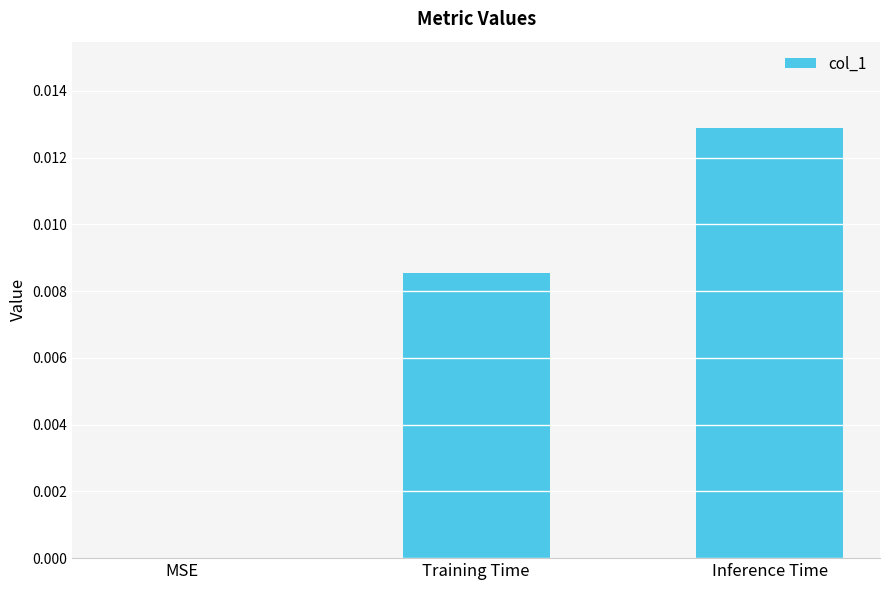

True or false: the data shows 0.0 at Inference Time.

True